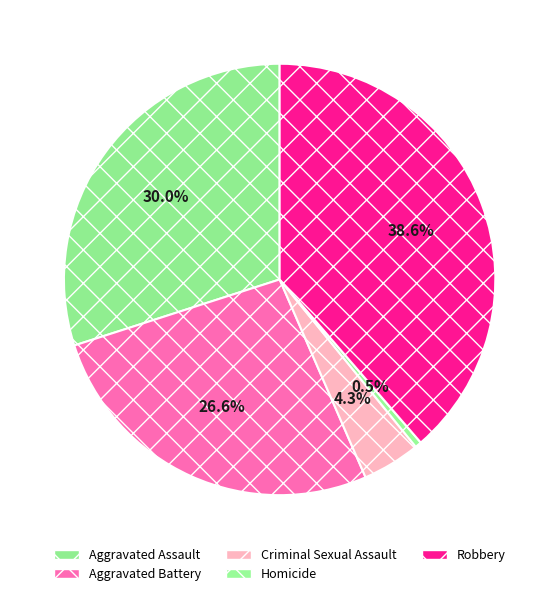

To the nearest percent, what is the difference between the Aggravated Battery and Homicide slice percentages?

26%